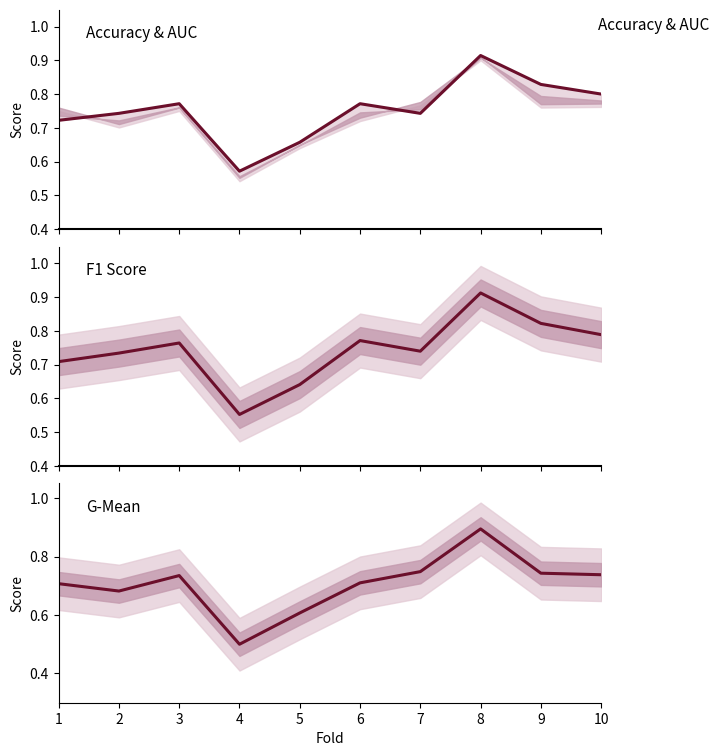

Which series ends up on top after the final intersection of f1_score and g_mean?

f1_score